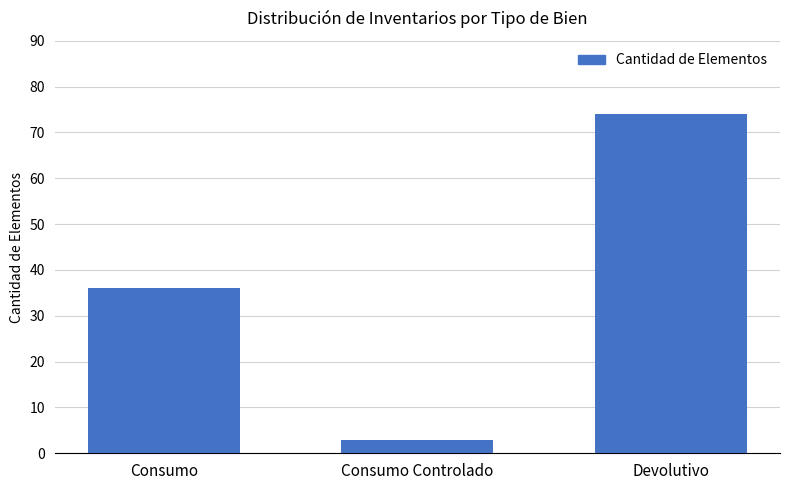

Which category has the lowest value across all series?

Consumo Controlado